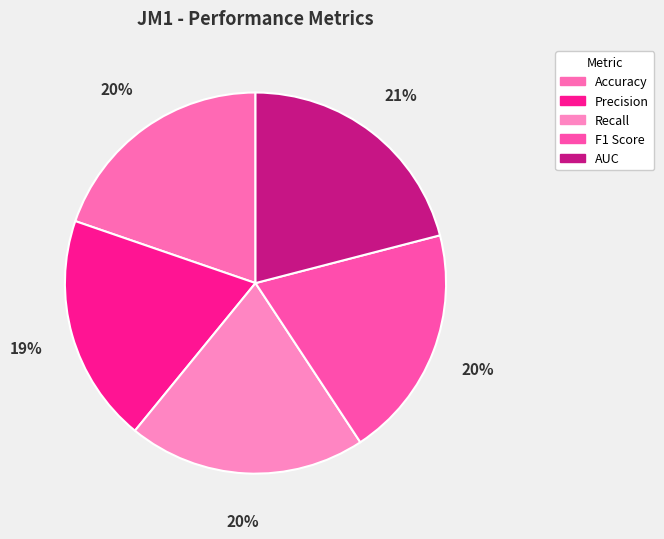

How many segments does this pie chart have?

5